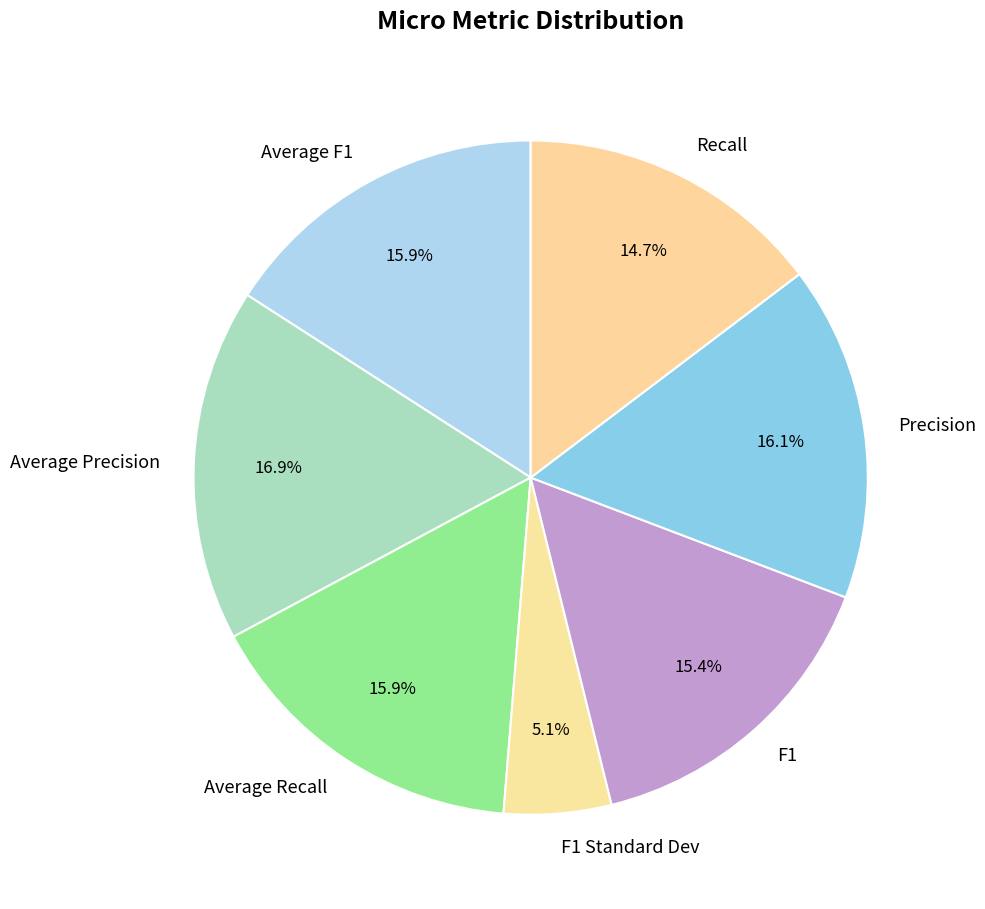

To the nearest percent, what percentage of the pie is Average F1?

16%